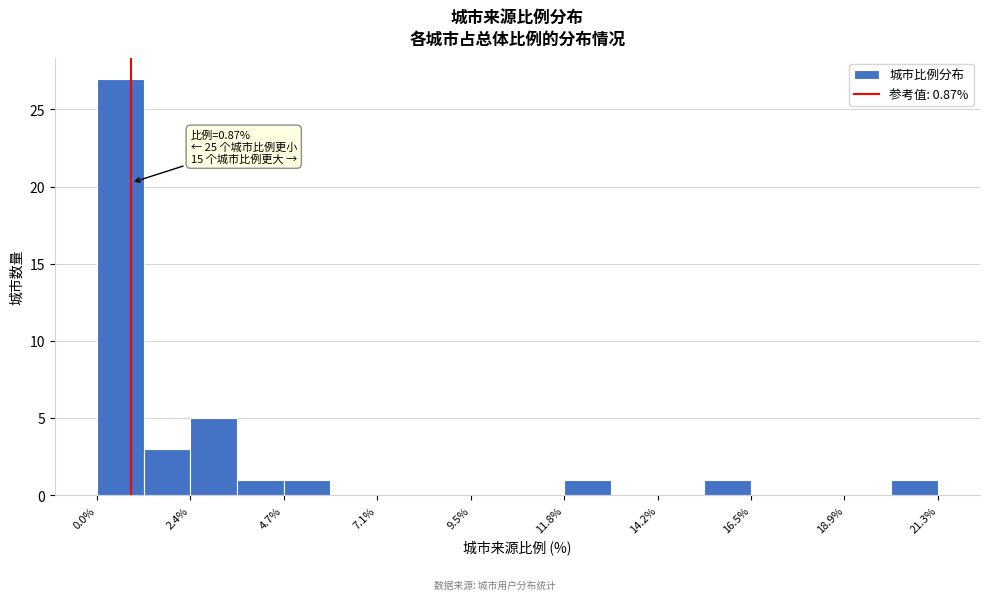

Around what value on the x-axis is the tallest bar? Give the approximate position of its centre, as read against the axis.

0.5